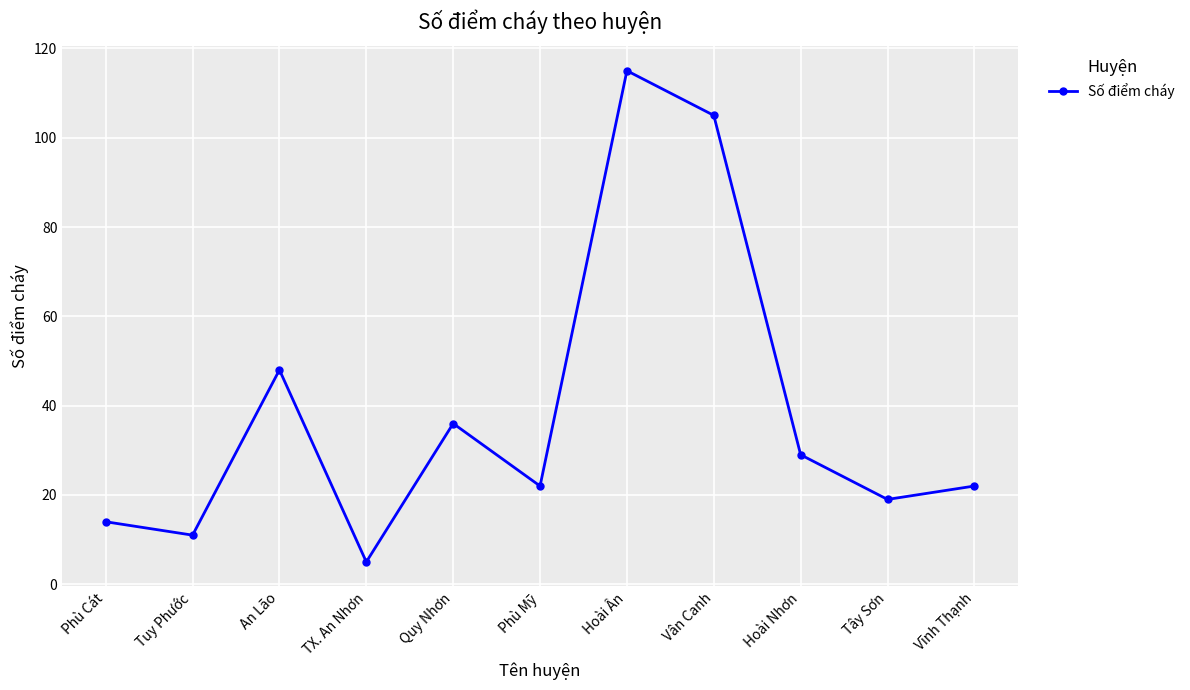

Which category has the lowest value across all series?

TX. An Nhơn